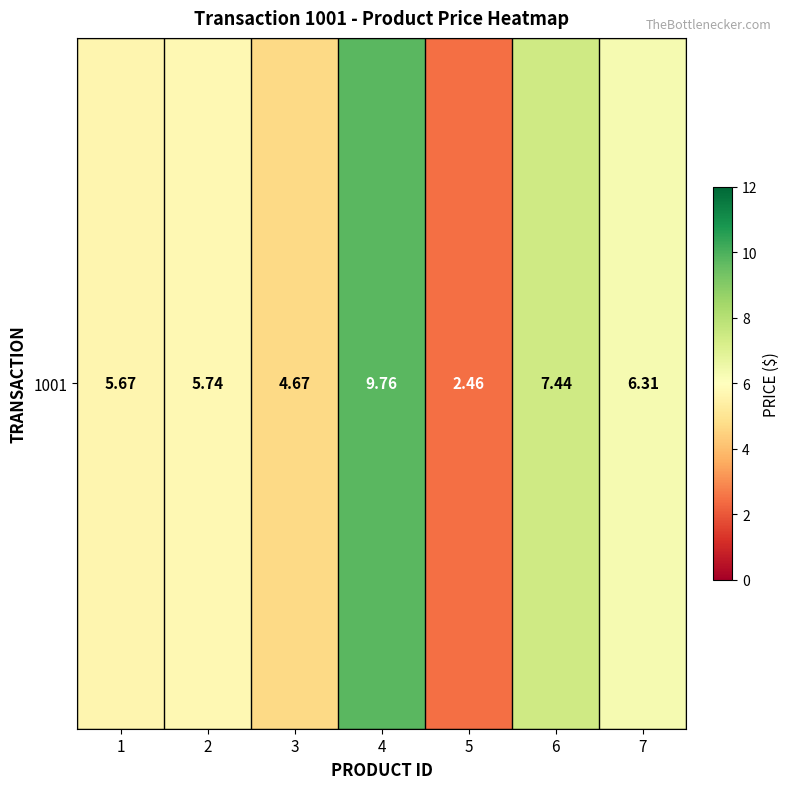

Approximately how many times larger is the value at 4 compared to 2?

1.7